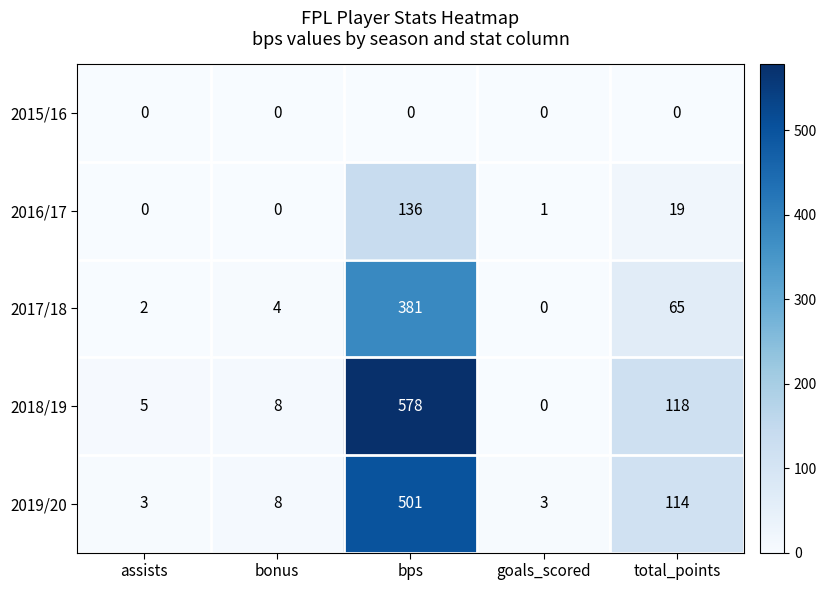

Which series has the largest range (max minus min)?

2018/19